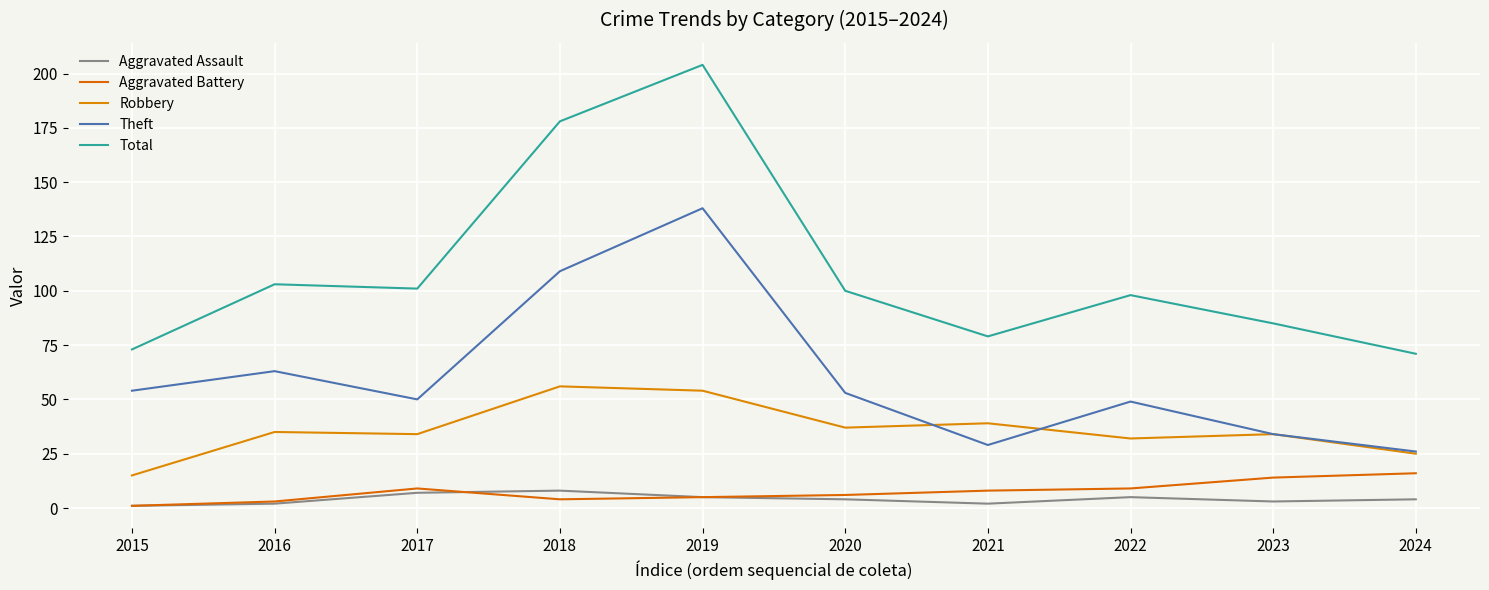

Which has a higher value, 2020 or 2023?

2020